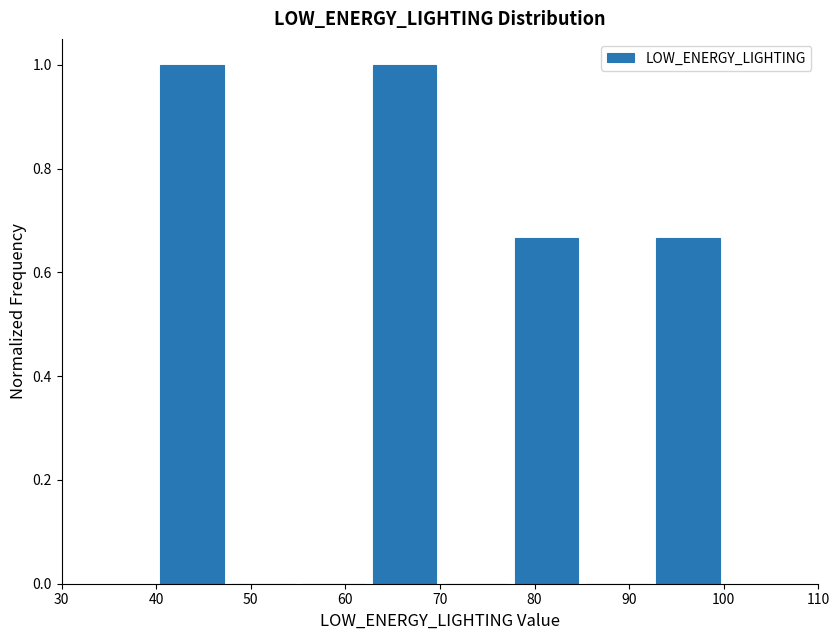

What is the height of the bar covering 62.5 to 70.0 on the x-axis? Neither the bar edges nor the heights are printed on the chart, so give them approximately, as read against the axes.

1.00